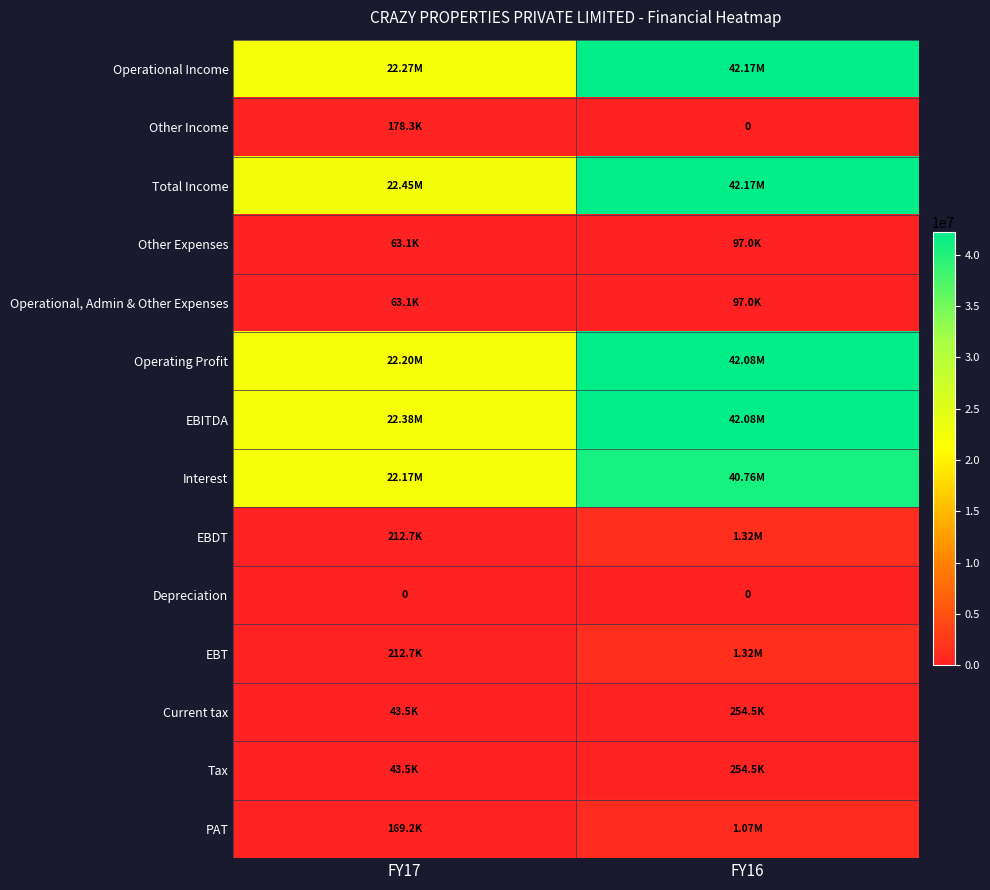

Which has a higher value, FY16 or FY17?

FY16